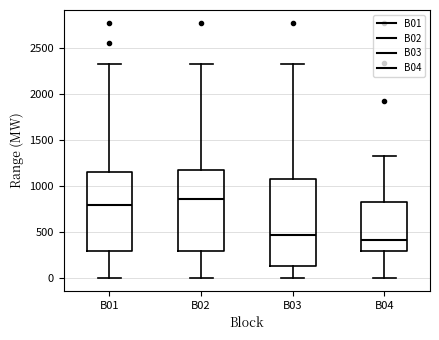

Reading left to right, transcribe this box plot: for each box, give where its median line is, the range the box spans, and where its two whiskers end, as read against the y-axis. The values are not printed on the chart, so give them approximately, as read against the axis.

B01: median 800, box 300 to 1150, whiskers 0 to 2350
B02: median 850, box 300 to 1150, whiskers 0 to 2350
B03: median 450, box 150 to 1100, whiskers 0 to 2350
B04: median 400, box 300 to 850, whiskers 0 to 1350